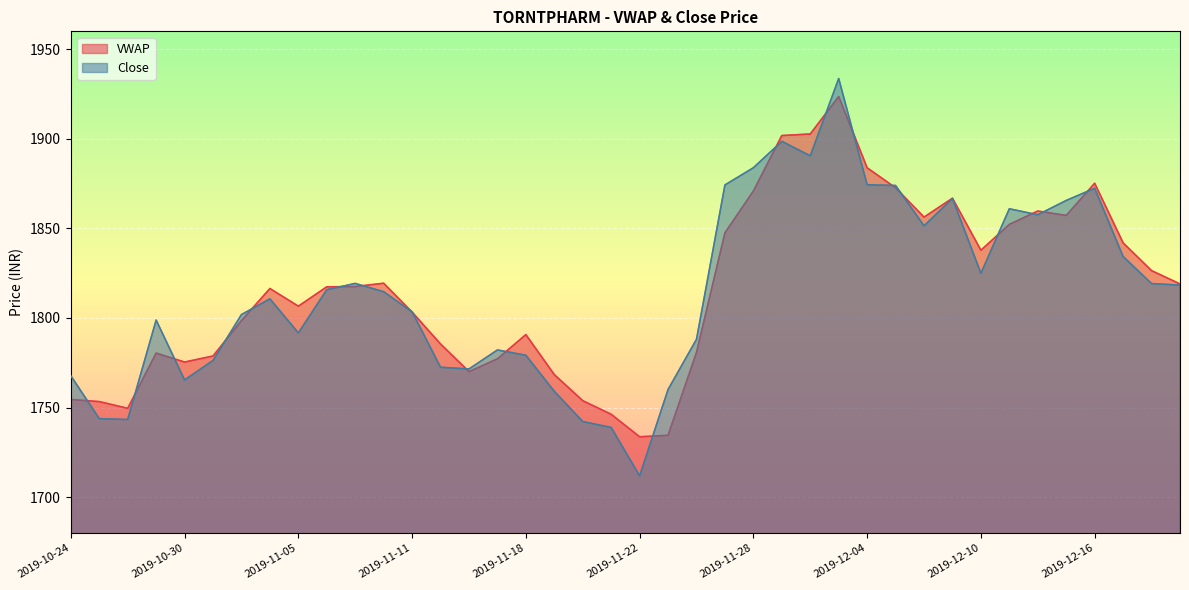

How many values in the VWAP series are below 1817?

20